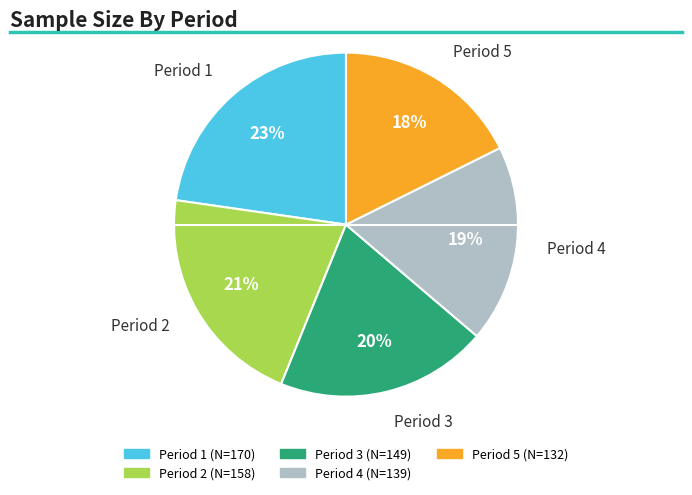

To the nearest percent, what is the difference between the largest and smallest slice percentages?

5%